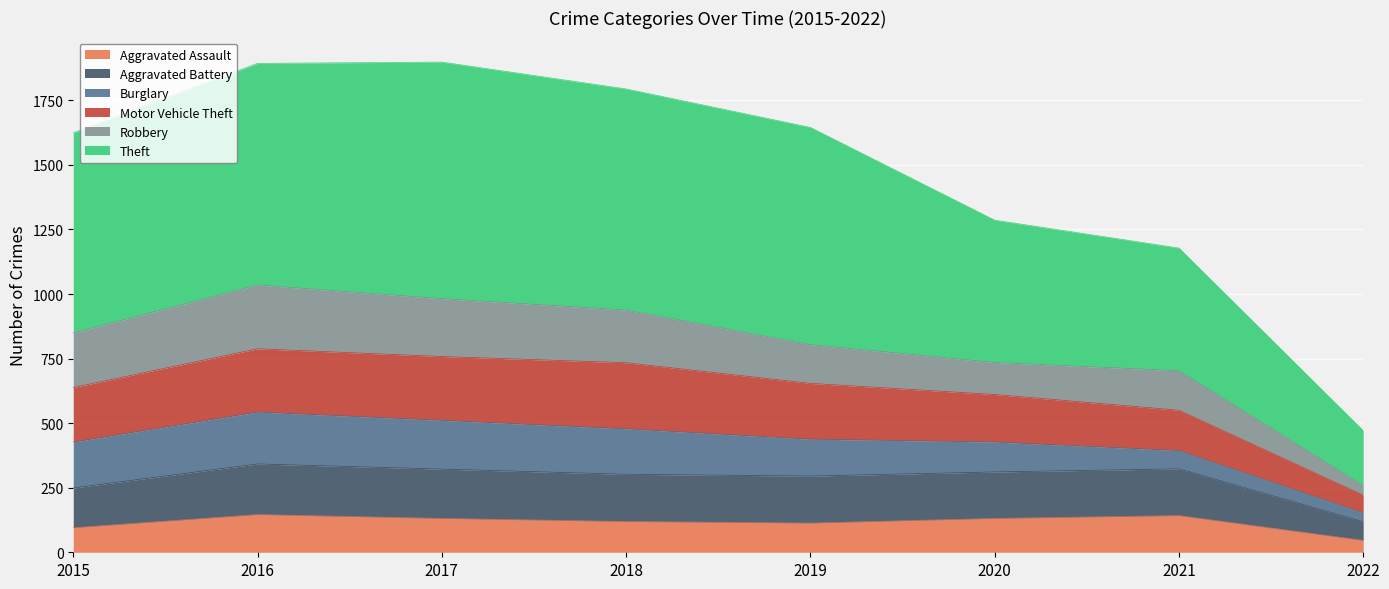

Does the chart display data point markers on the line(s)?

No